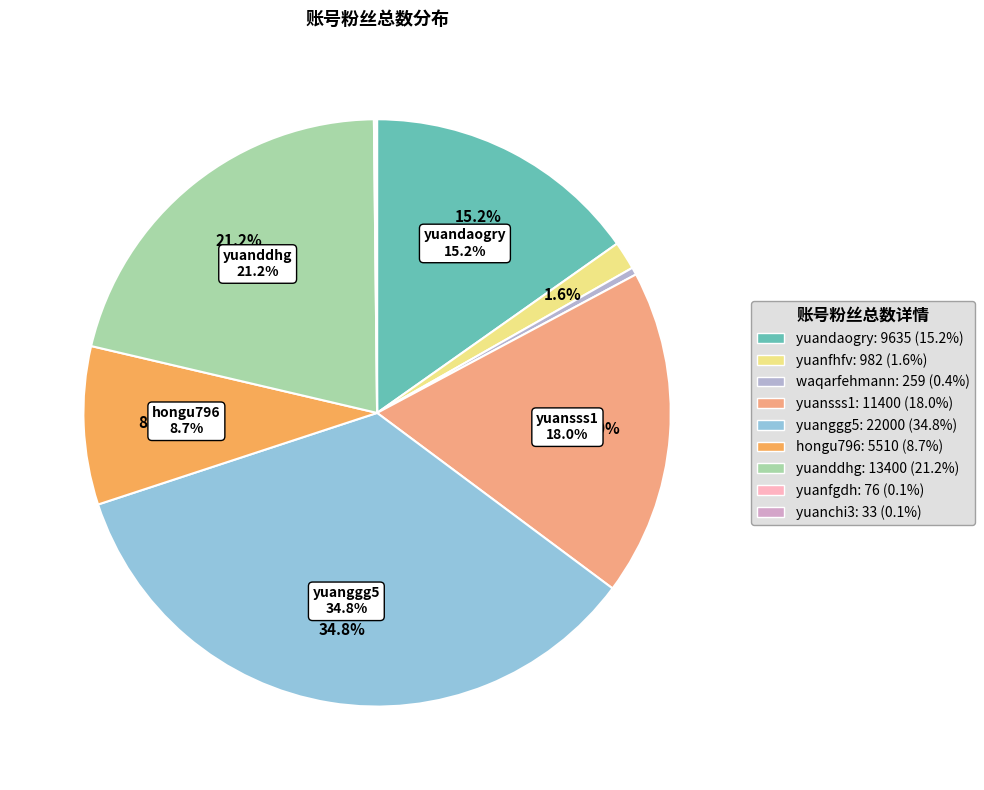

How many slices are in this pie chart?

9